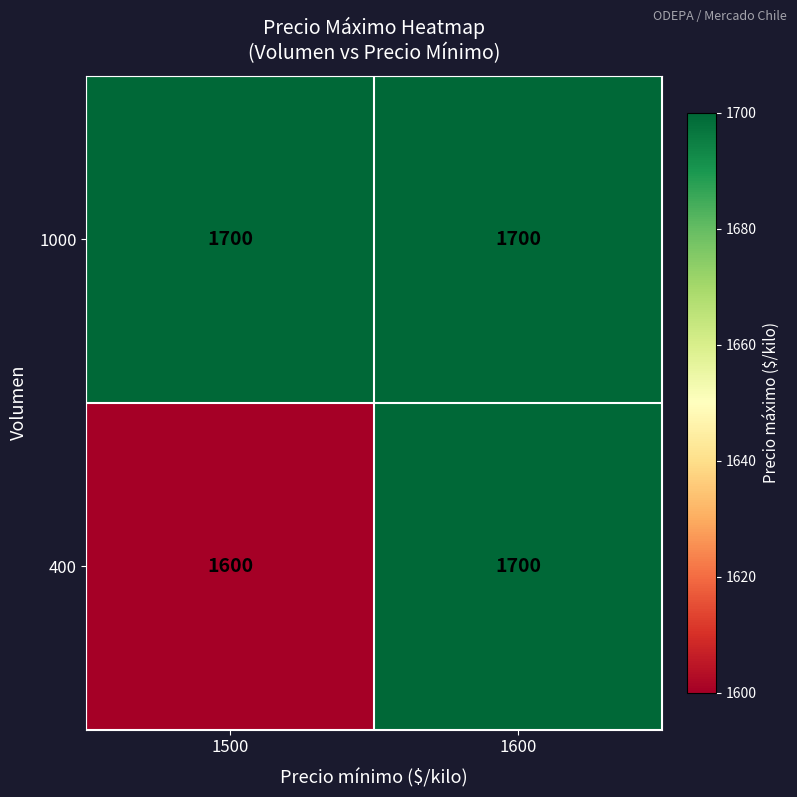

What is the minimum value shown in the chart?

1600